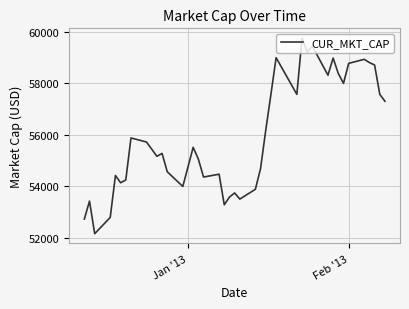

What is the smallest value displayed?

52162.0